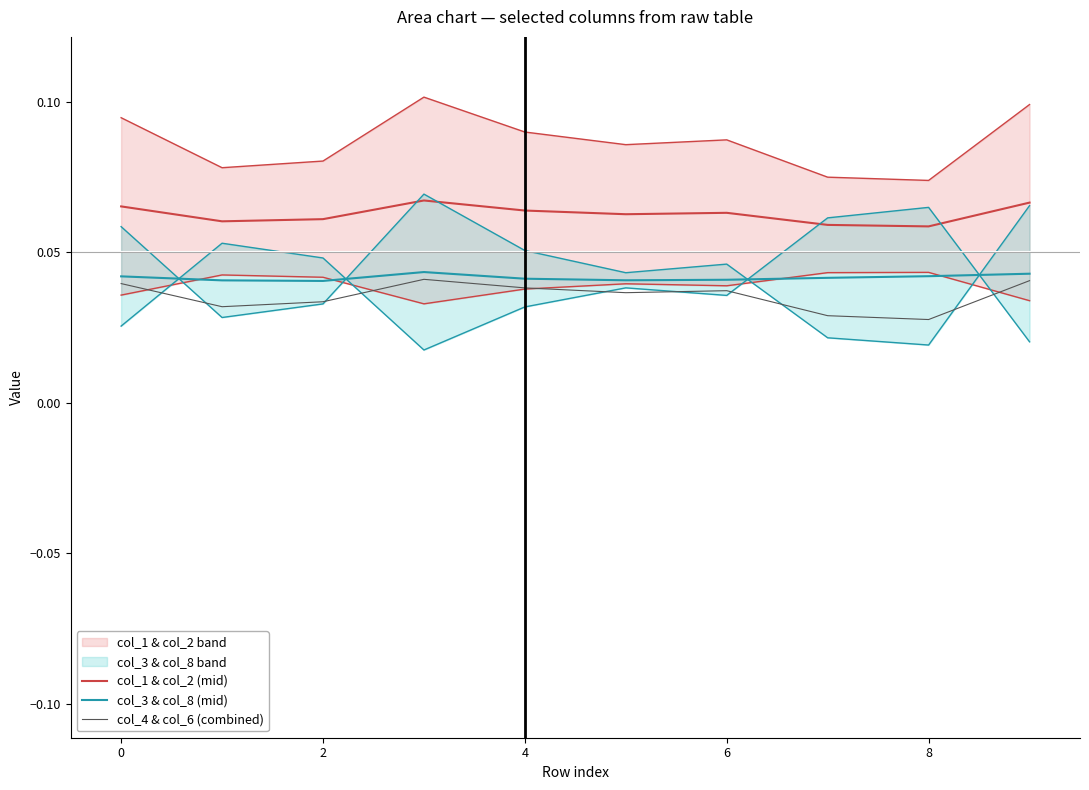

The col_4 & col_6 (combined) series shows 0.0 at 8. True or false?

False